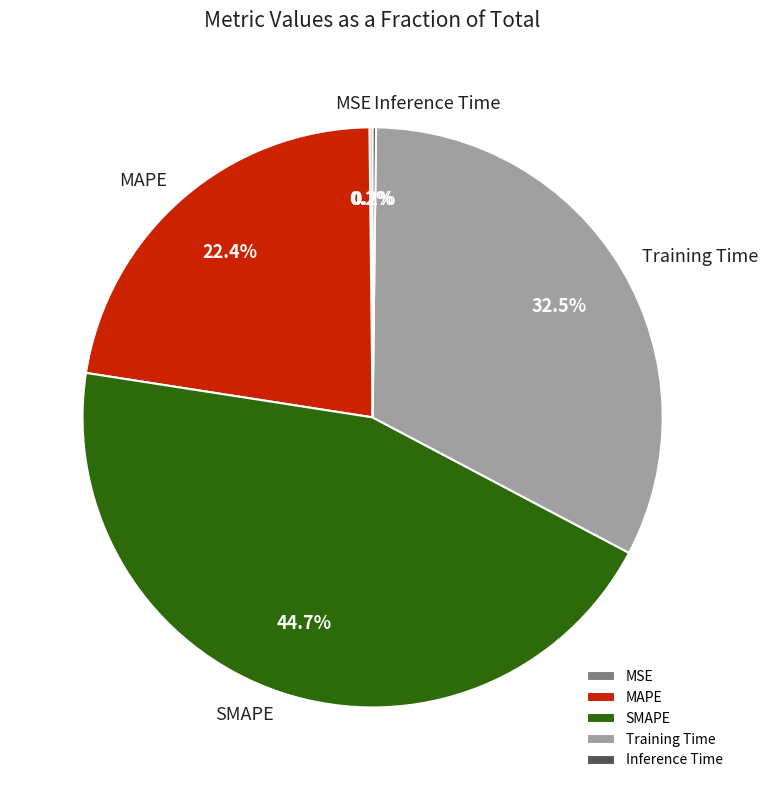

Which category has the biggest portion of the pie?

SMAPE